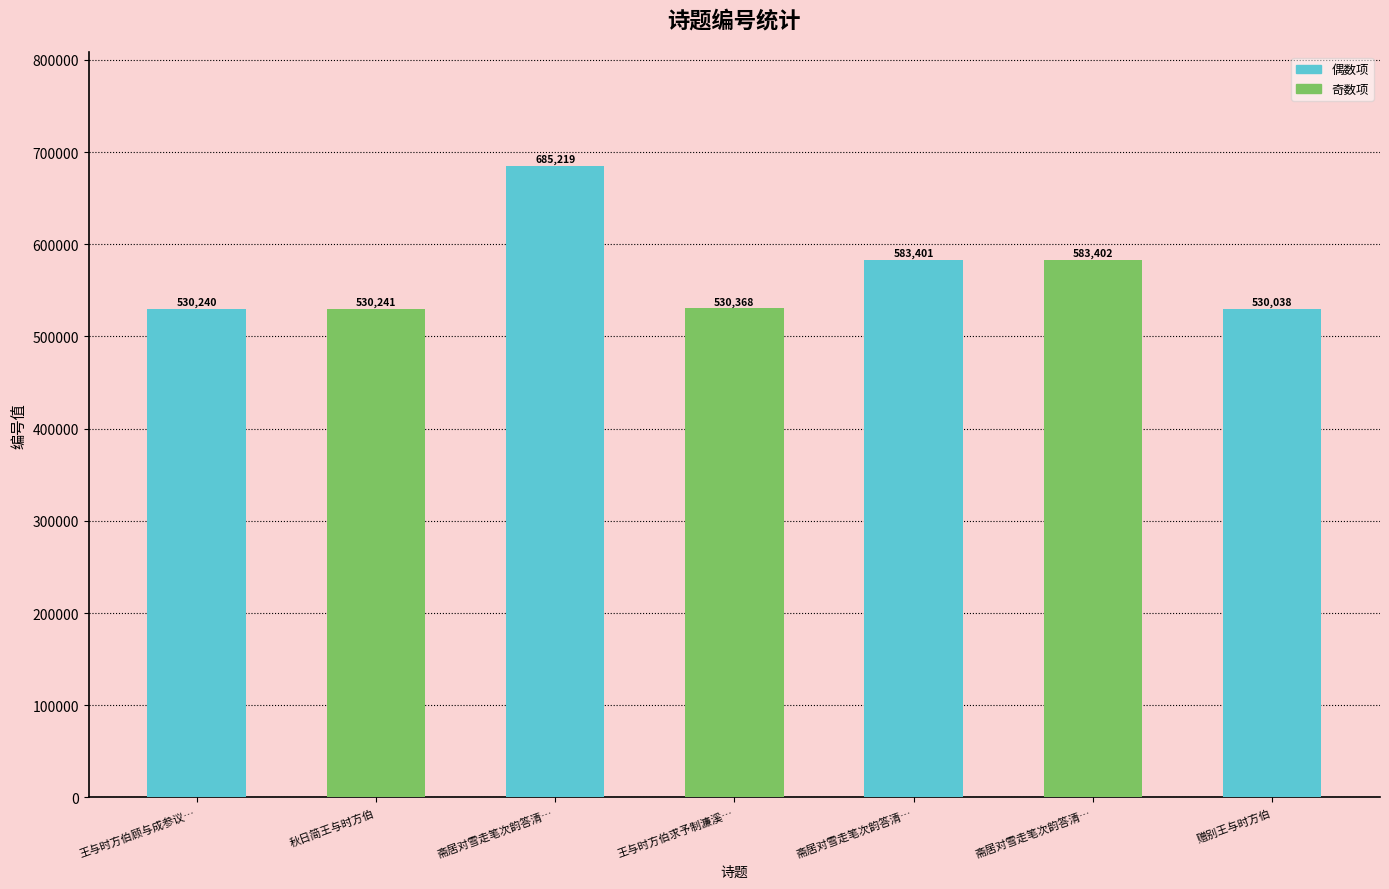

Read the value at 赠别王与时方伯, to the nearest 100.

530000